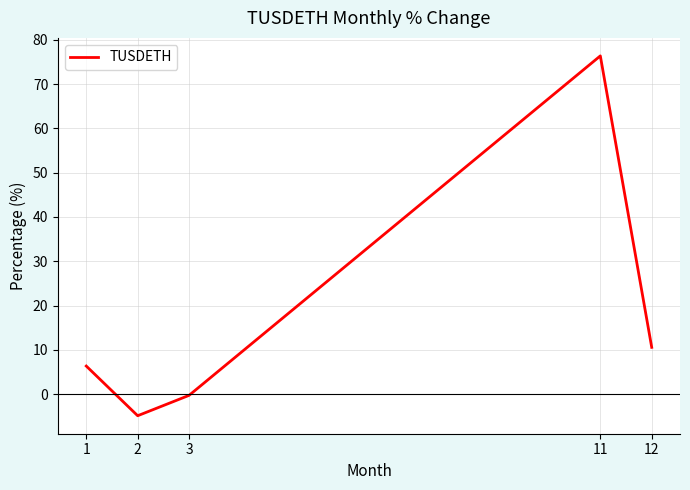

Between 11 and 2, which is larger?

11